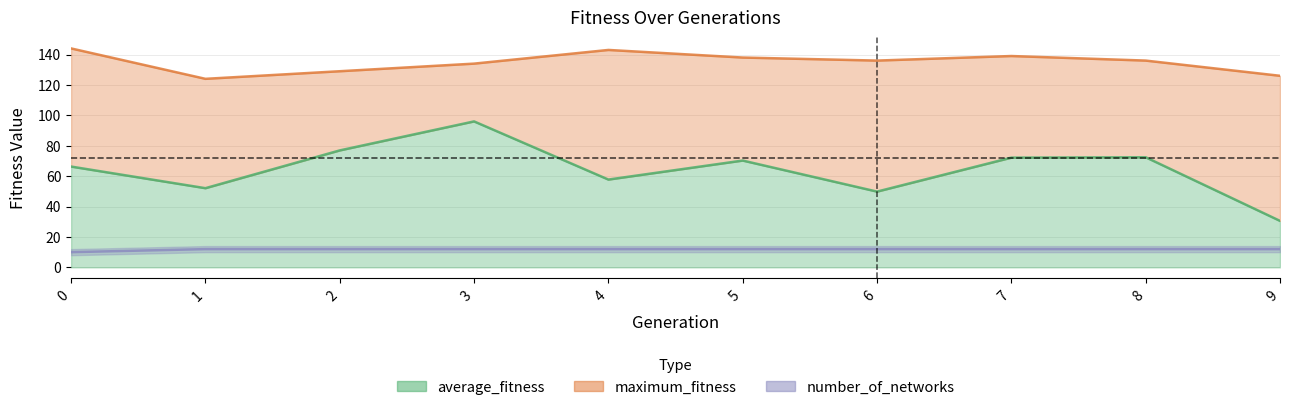

At which category is the sum across all series the highest?

3